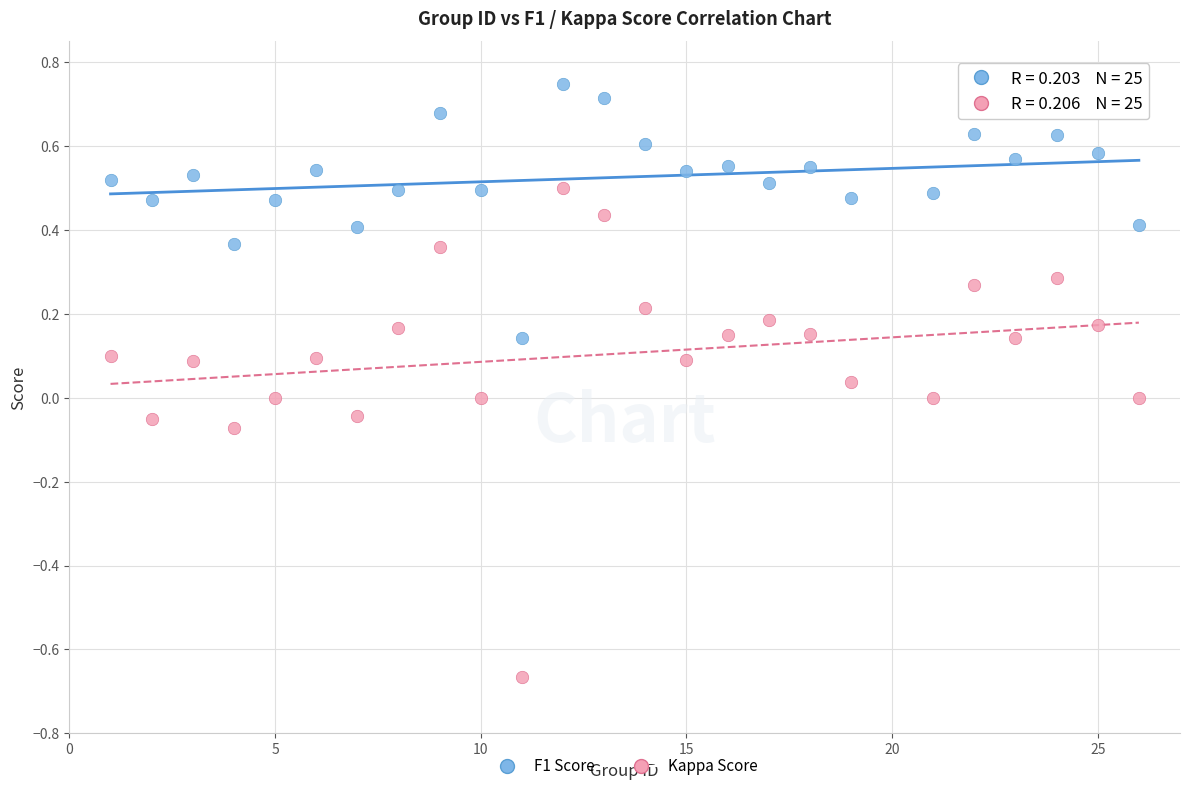

Across all data points, what is the range of Y values (max minus min)?

1.4